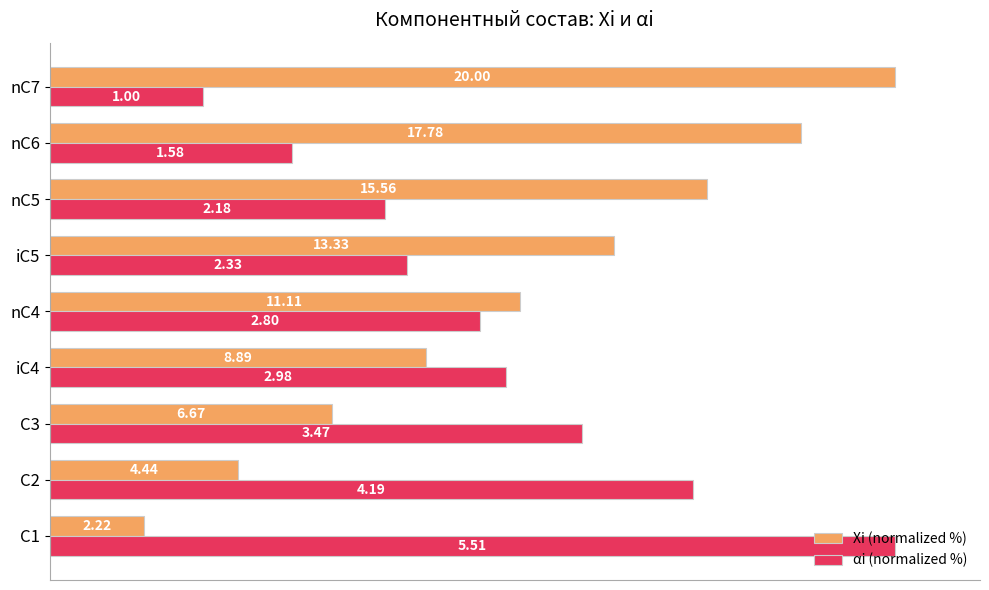

What are all the series names shown in the legend?

Xi (normalized %), αi (normalized %)